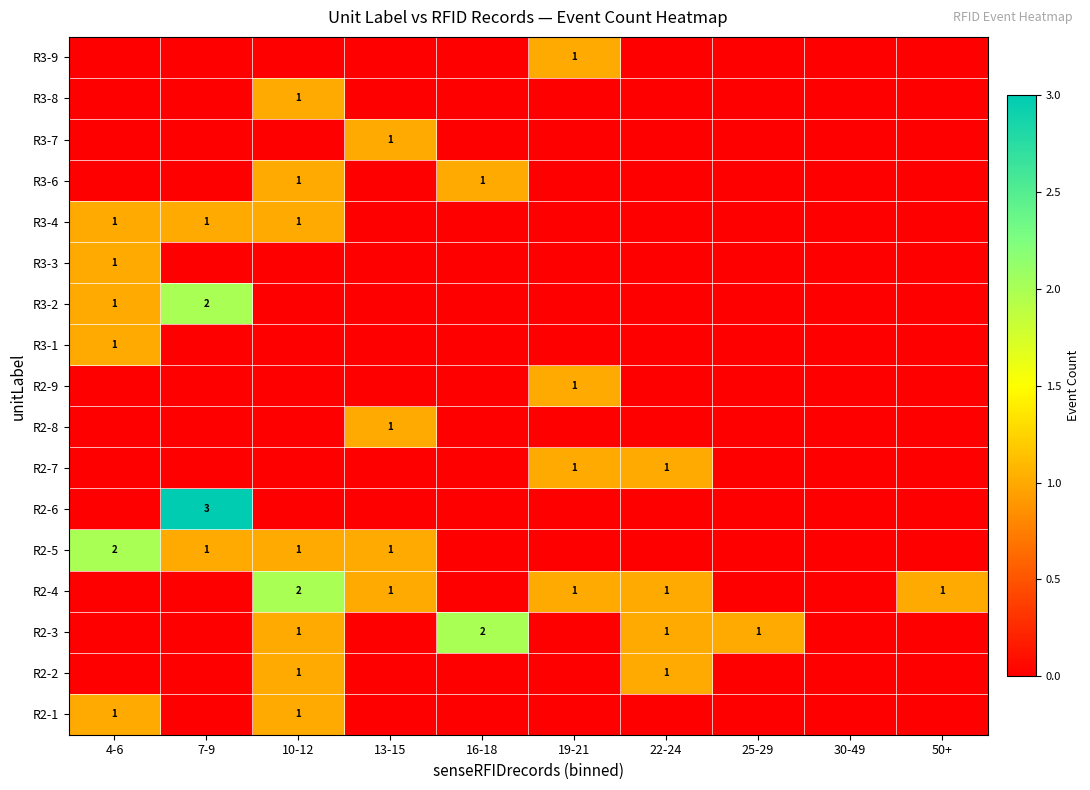

Which category has the highest value across all series?

7-9